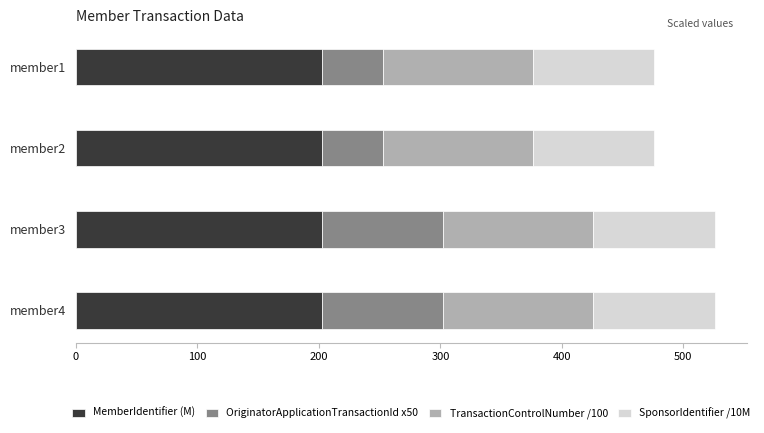

The value of MemberIdentifier (M) at member1 is 202.4. True or false?

True